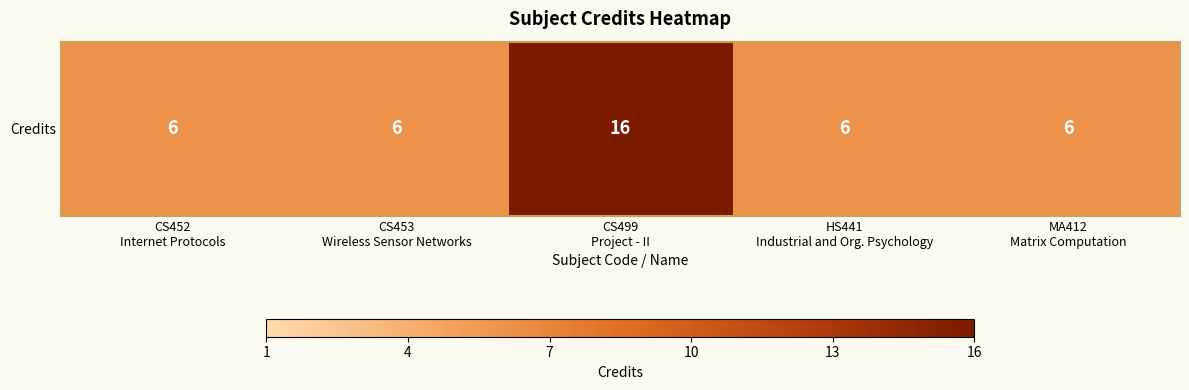

At which category does the chart reach its peak across all series?

CS499
Project - II